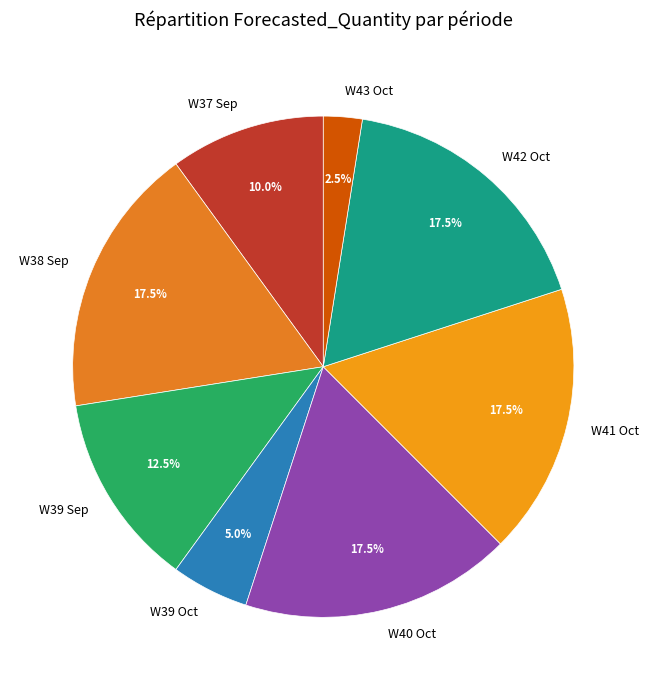

Combined, do W39 Sep and W40 Oct account for over 50%?

No